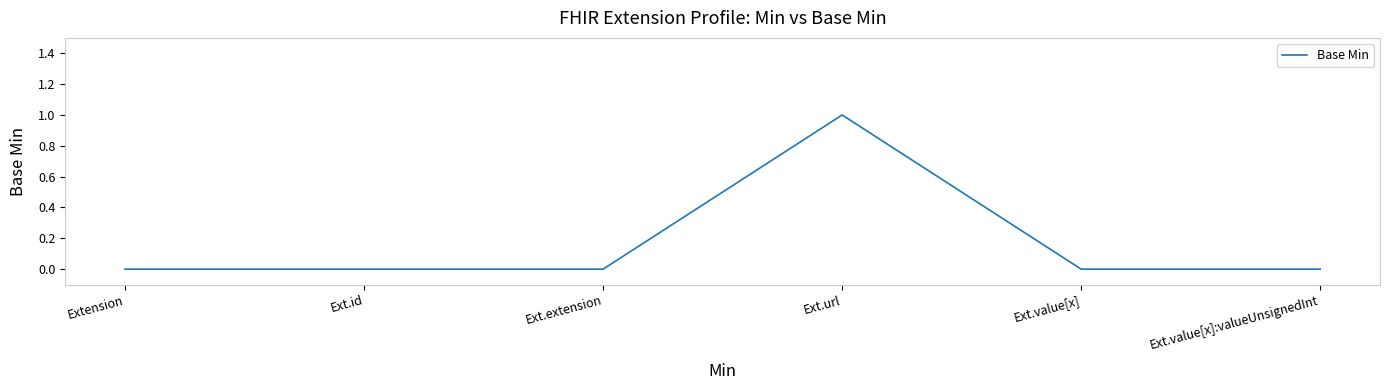

What is the maximum value shown in the chart?

1